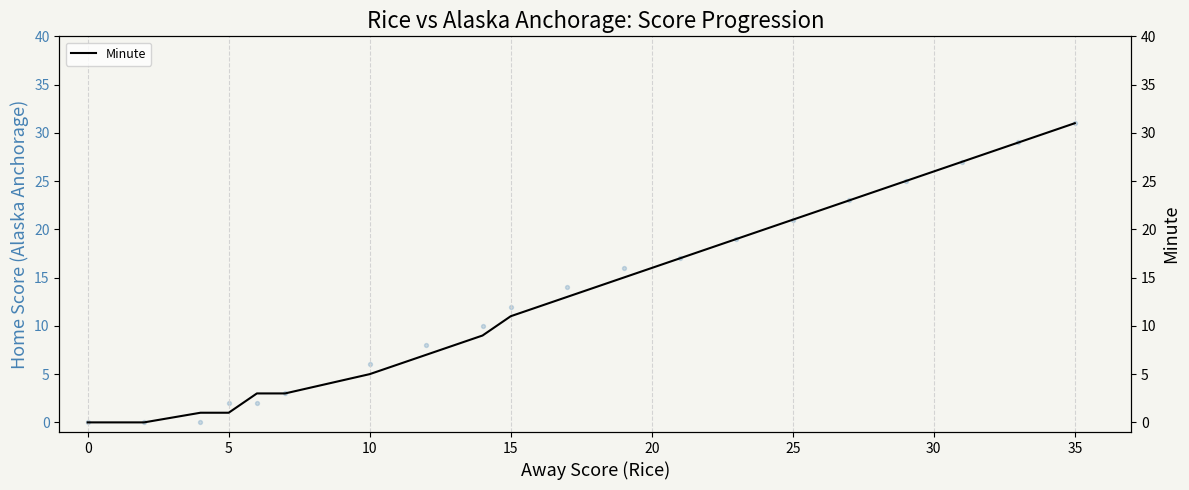

Which series has the widest spread of Y values?

Home Score